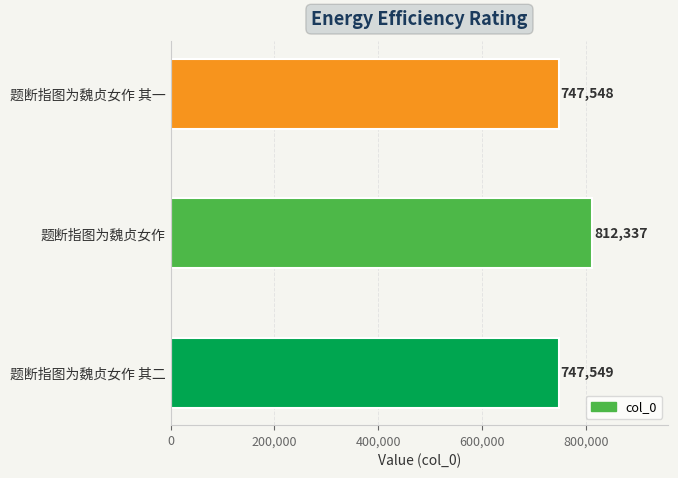

Does the chart contain stacked bars?

No